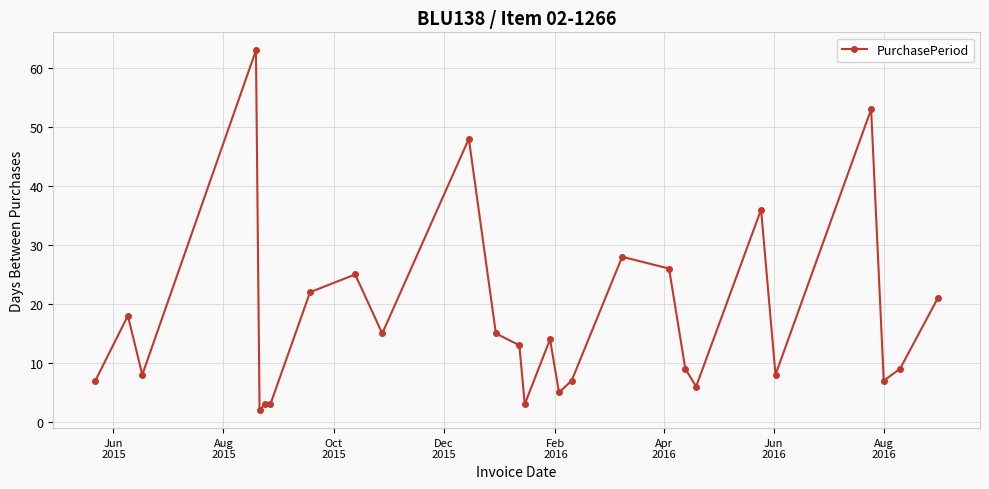

What is the maximum value shown in the chart?

63